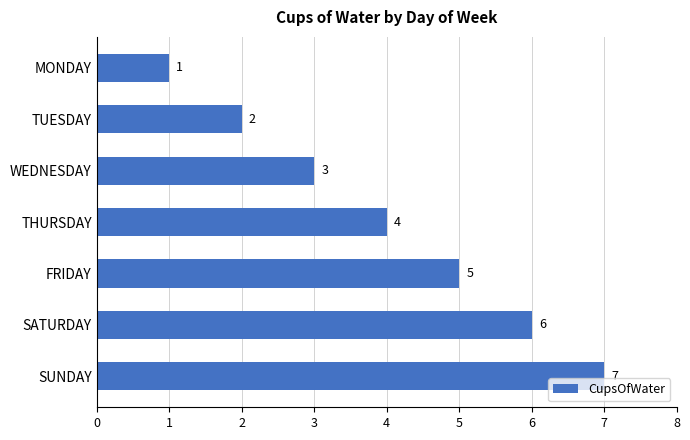

What is the difference between the maximum and minimum values?

6